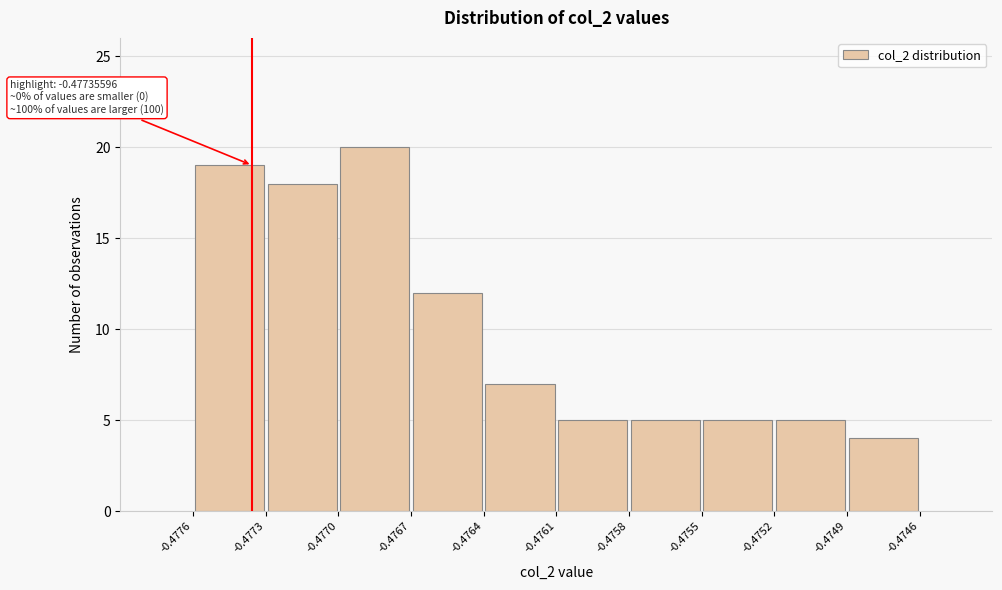

Which range on the x-axis has the tallest bar?

-0.4770 to -0.4767